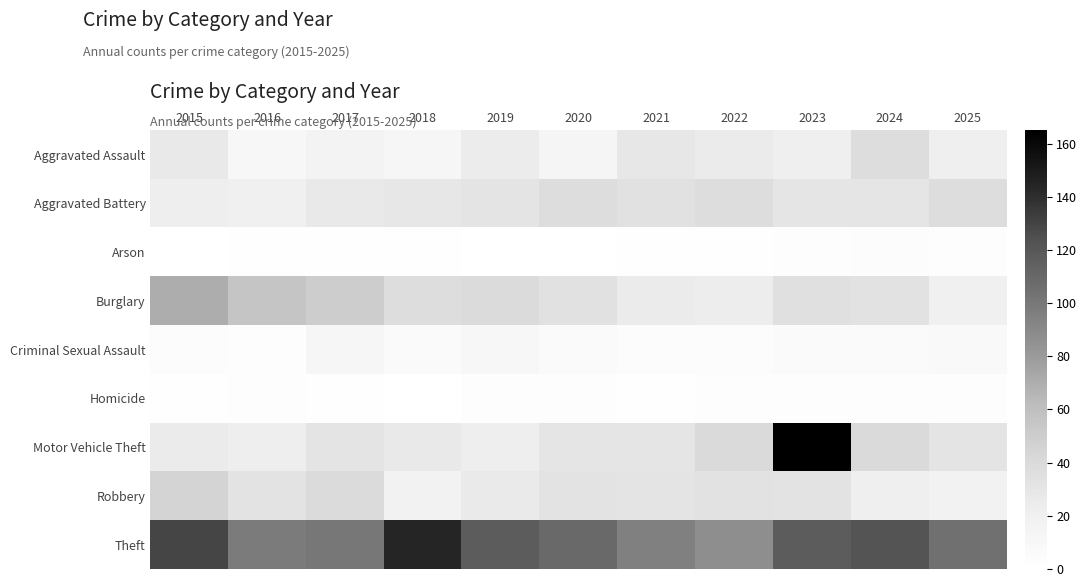

What is the total value across all series at 2023?

411